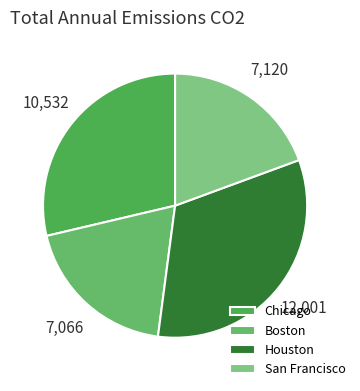

What portion of the pie excludes Chicago?

71.3%